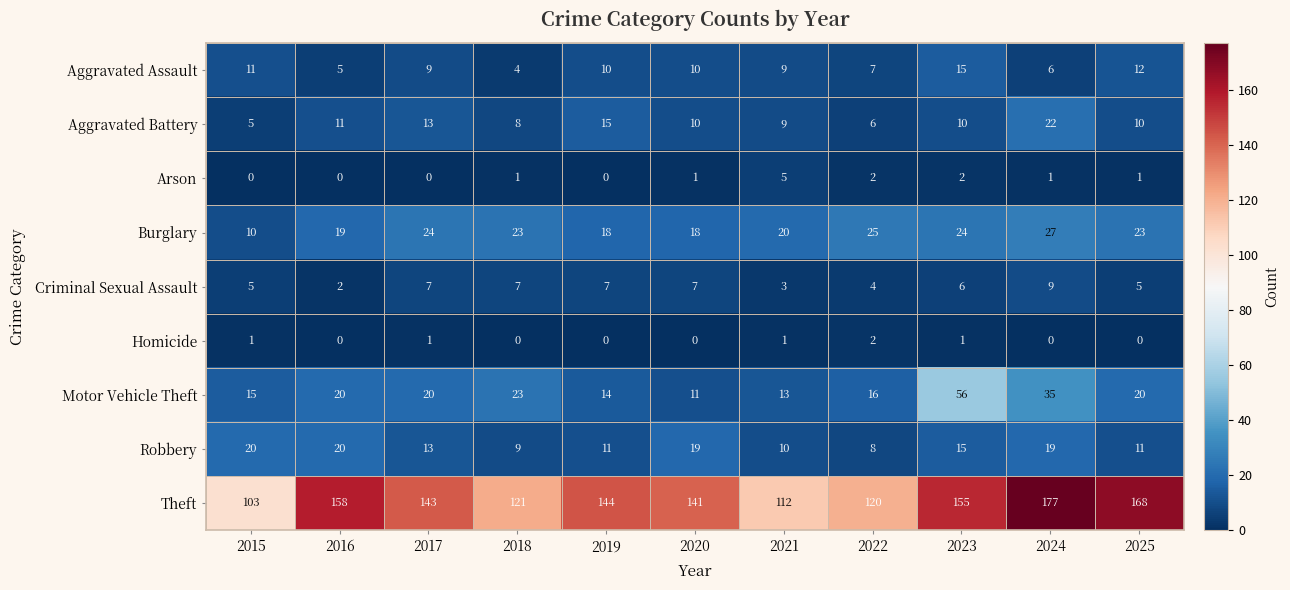

The value of Theft at 2021 is 112. True or false?

True